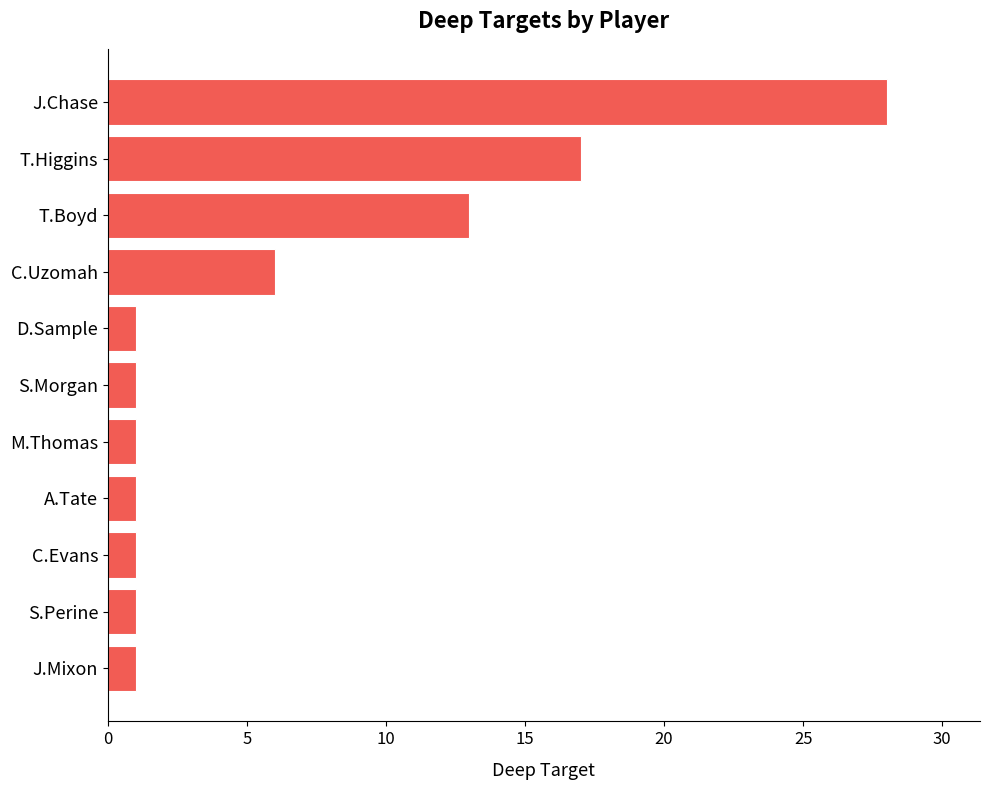

Is it true that the value at J.Mixon is 1?

True